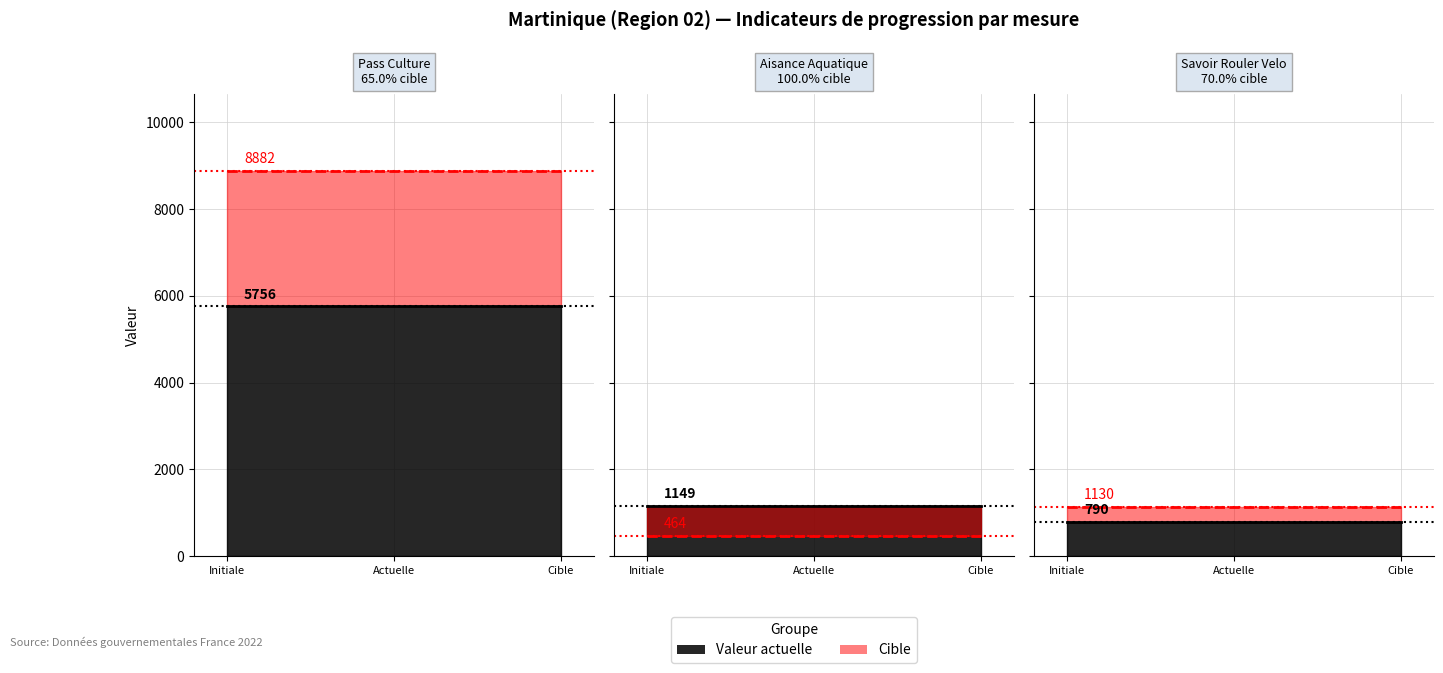

The value of progression at Cycle Aisance
Aquatique (enfants) is 1644. True or false?

False